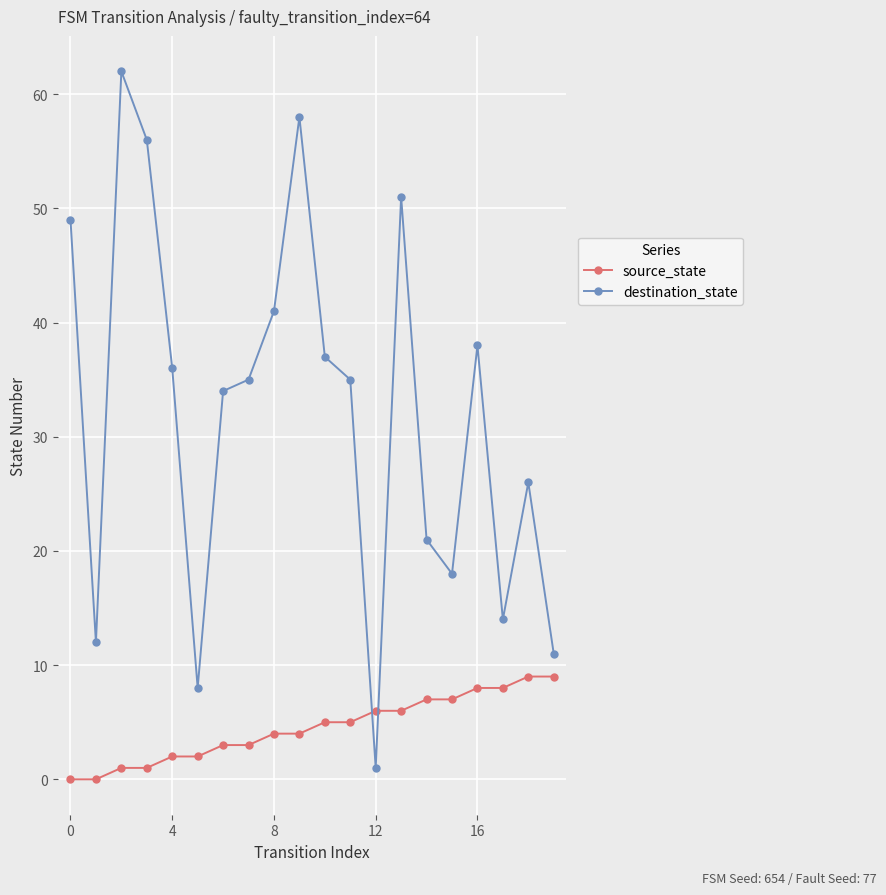

What is the maximum value shown in the chart?

62